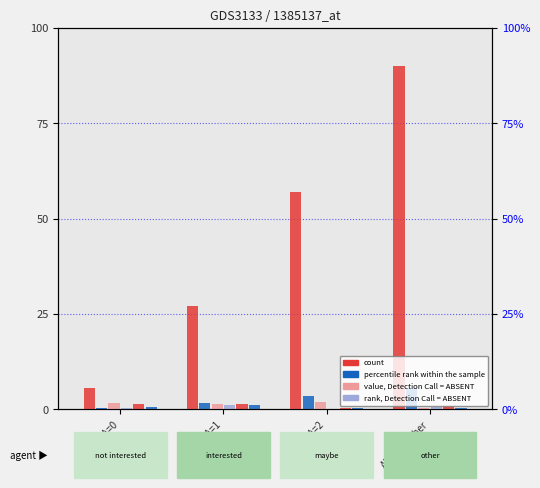

How many data points in Customer Identification Number are above 56?

2